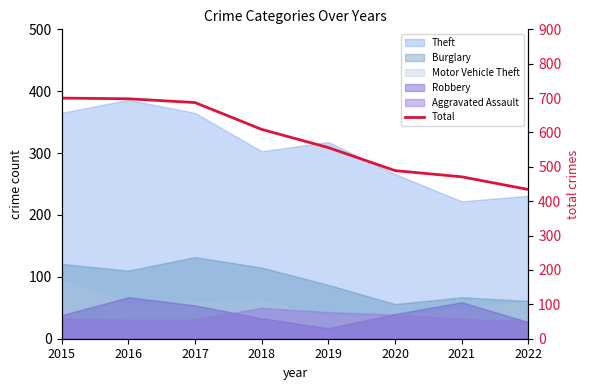

What is the sum of all values?

4644